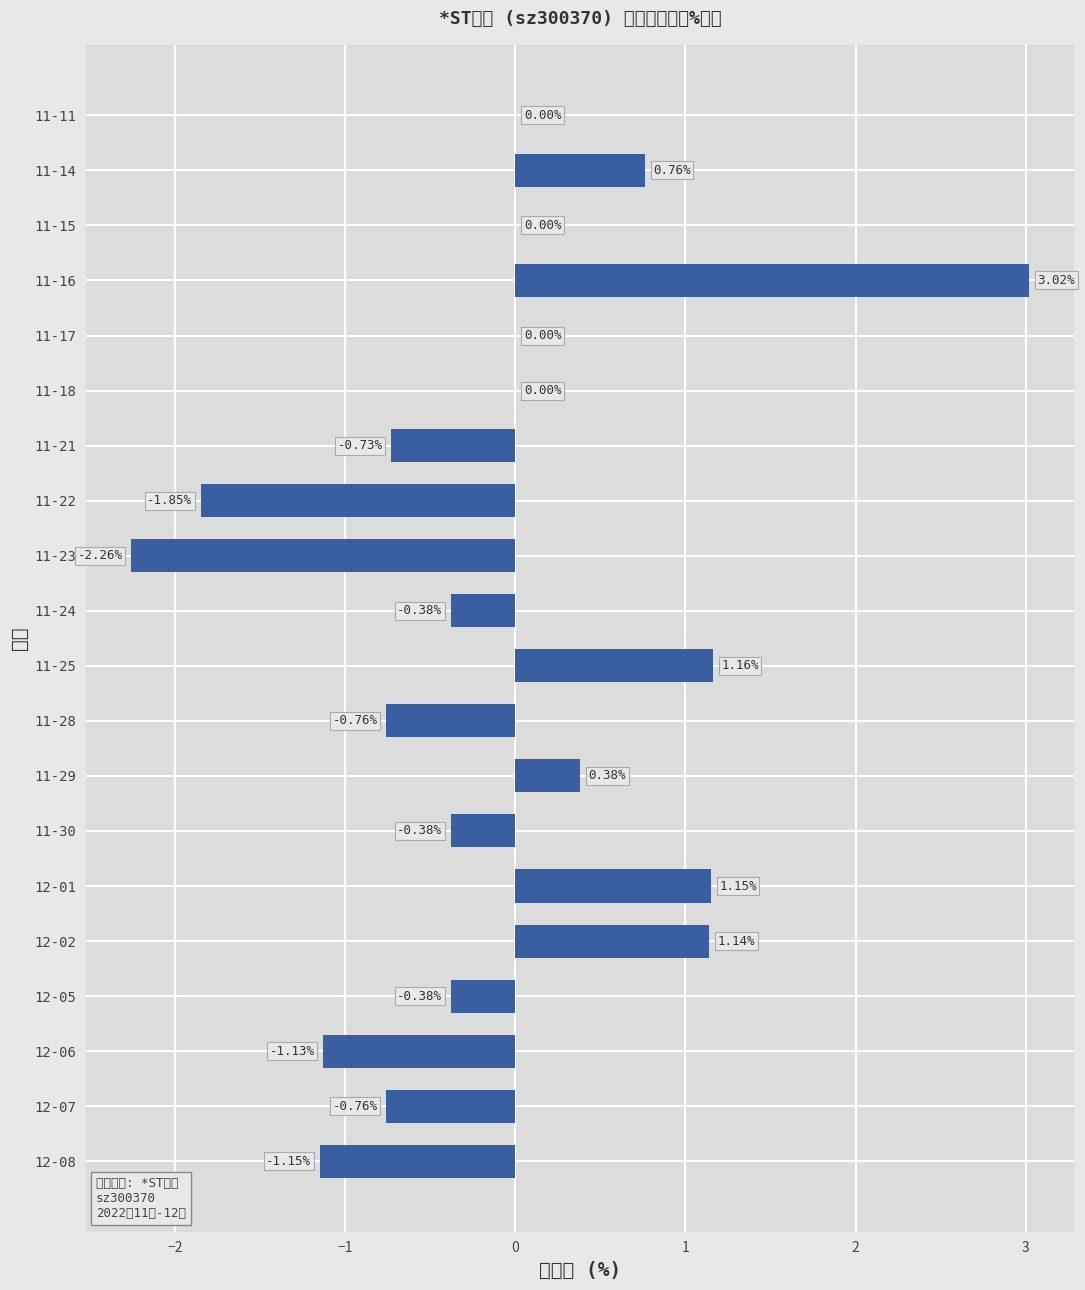

What is the sum of all values?

-2.2